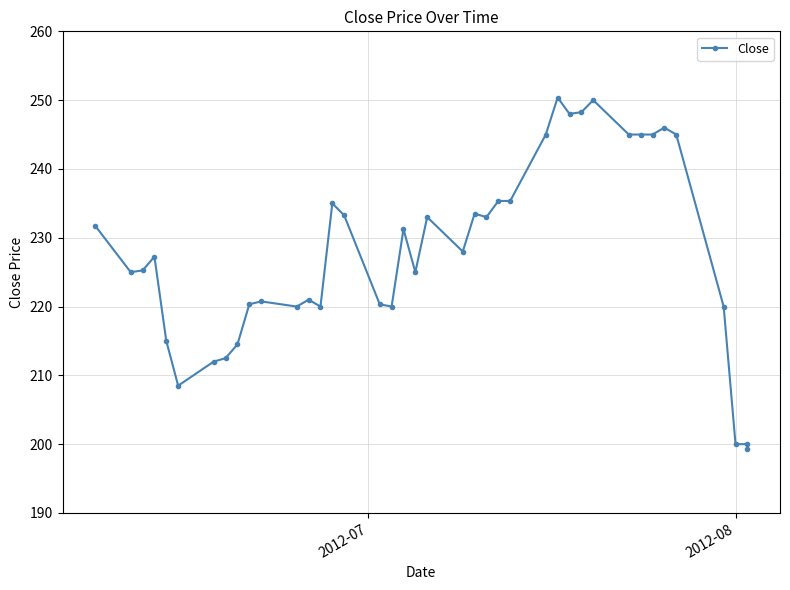

Does the chart have visible grid lines?

Yes